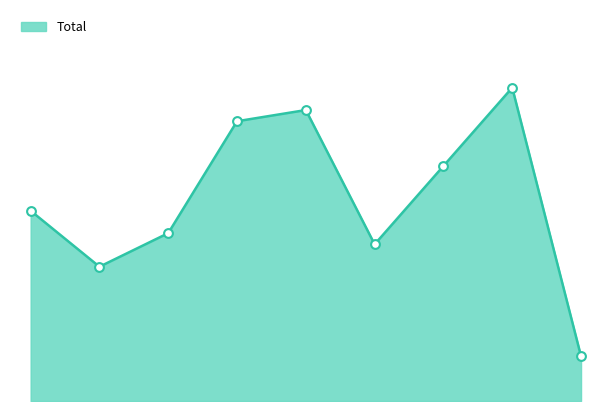

Does the chart have visible grid lines?

No